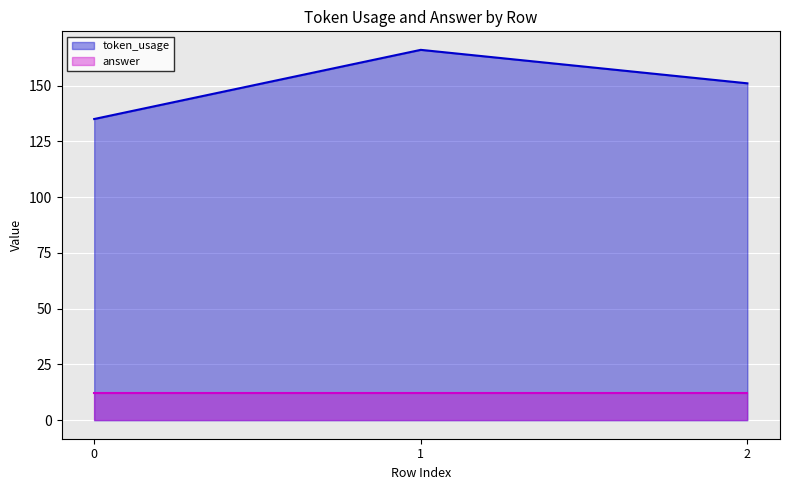

What is the value of the 2nd point from the left?

166